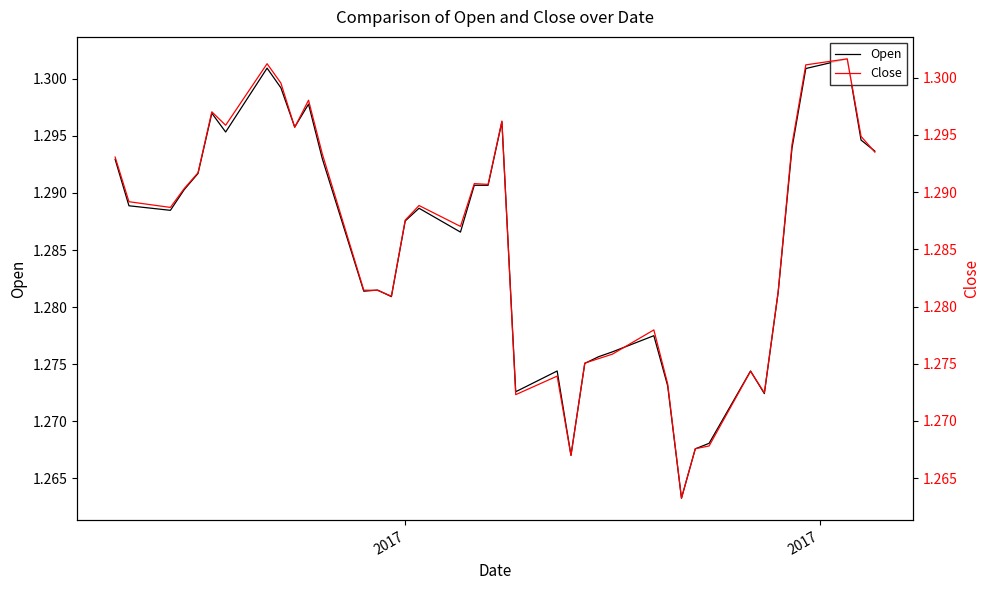

Is the value of Close at 28 greater than the value of Open at 34?

No